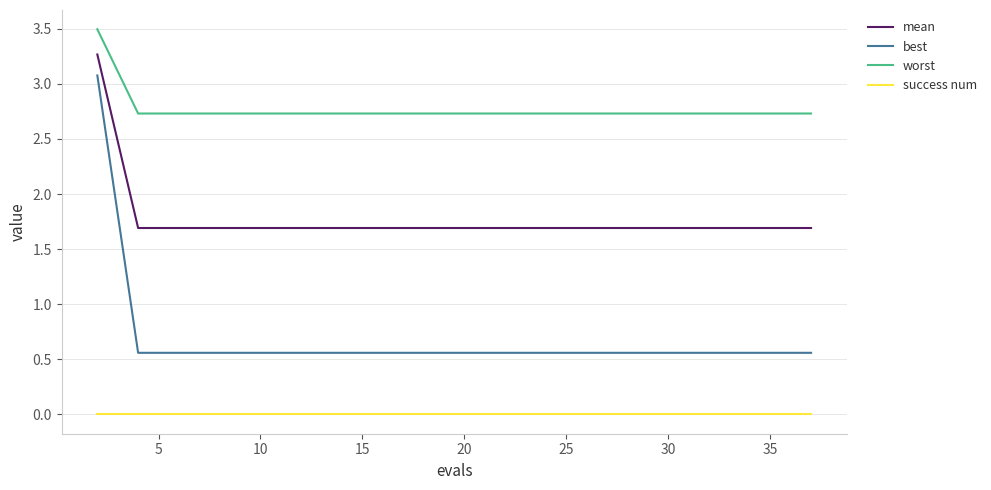

True or false: mean and best intersect in this chart.

False